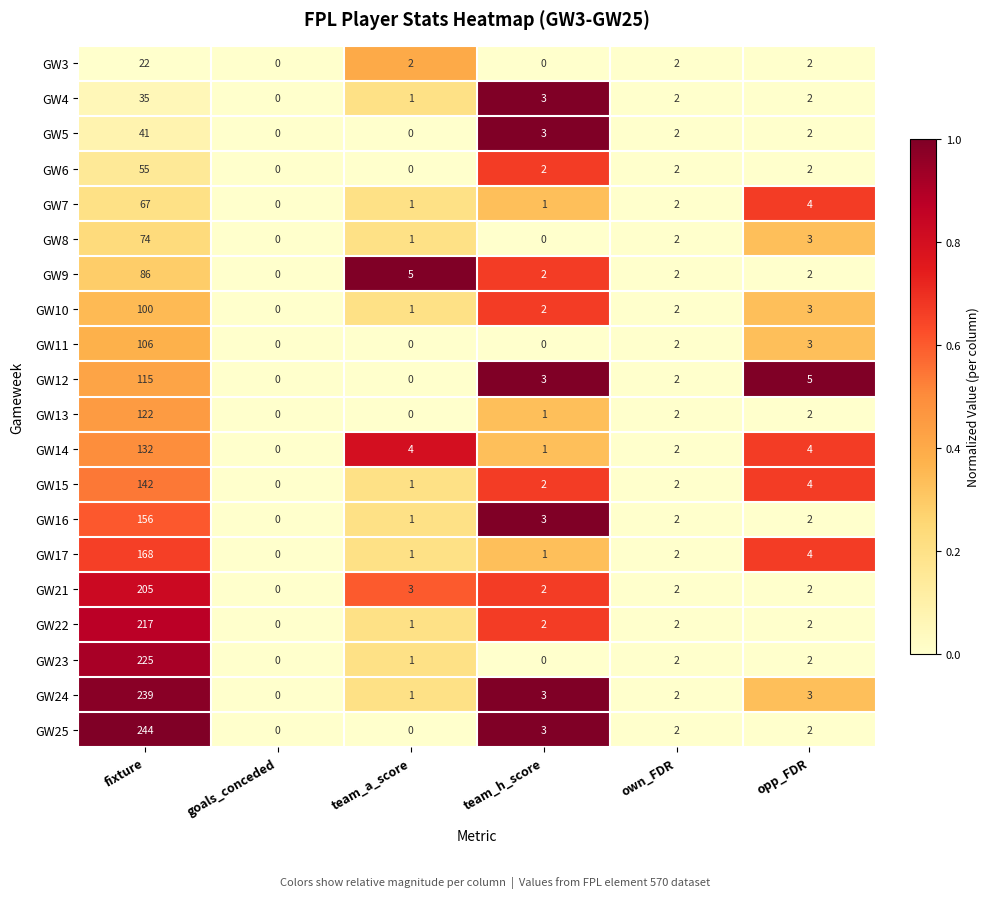

How many values in GW14 are above zero?

5